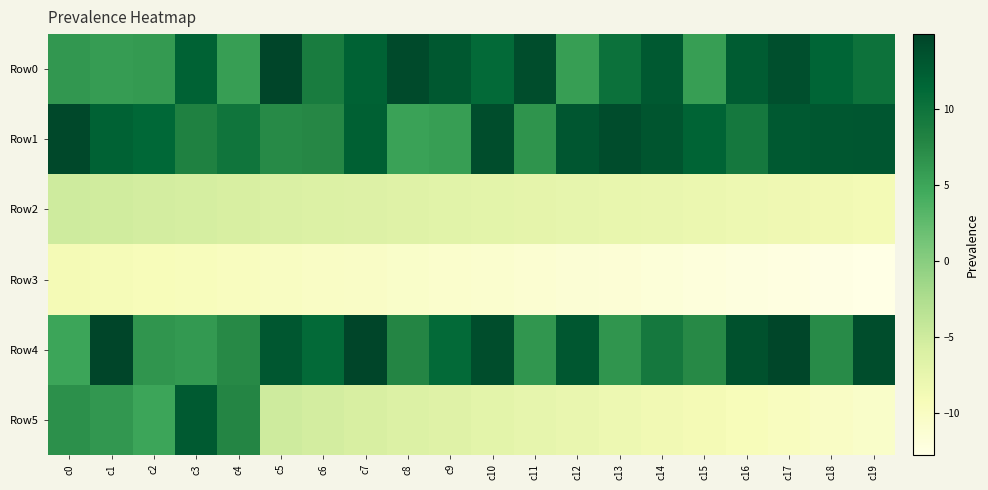

Which series changed the most between c3 and c12?

Row5